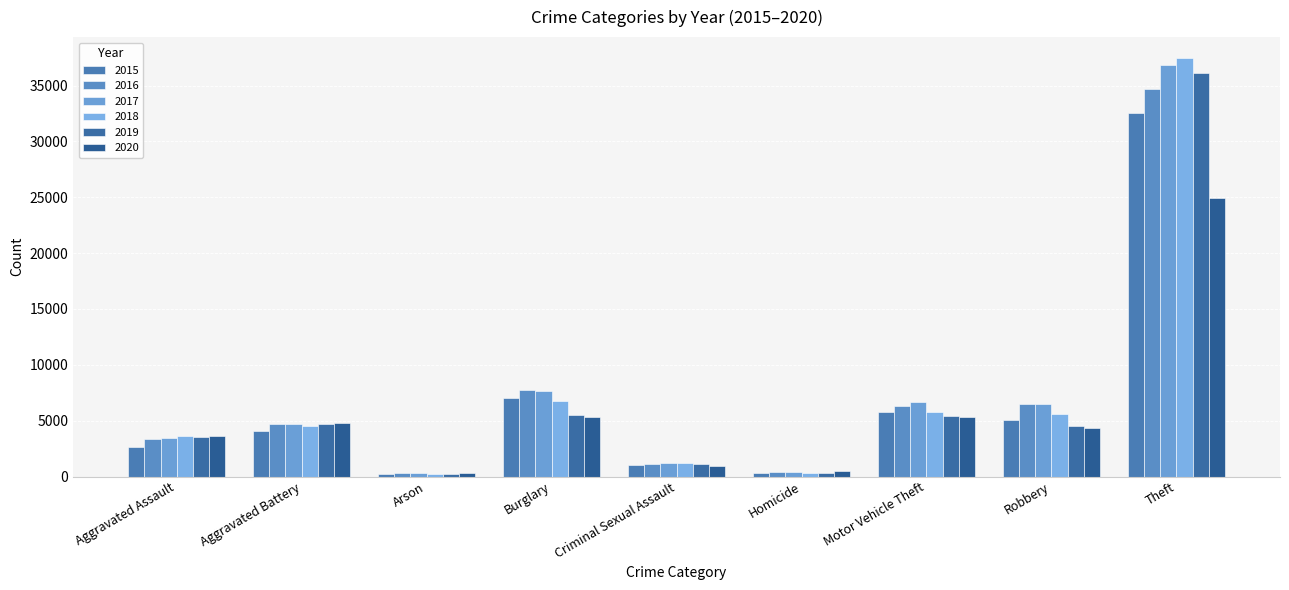

Is it true that 2019 equals 5482 at Burglary?

True